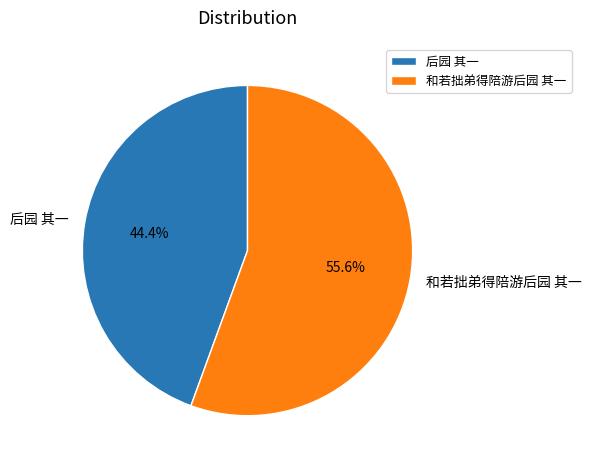

Rank the categories by value from highest to lowest.

和若拙弟得陪游后园 其一, 后园 其一